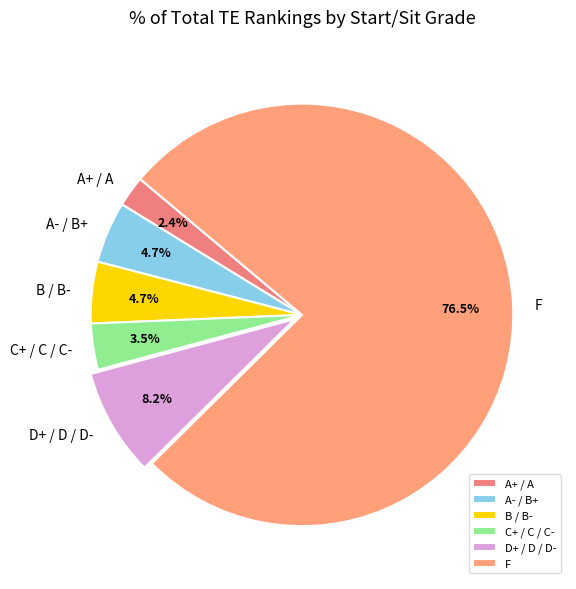

Combined, do D+ / D / D- and A+ / A account for over 50%?

No